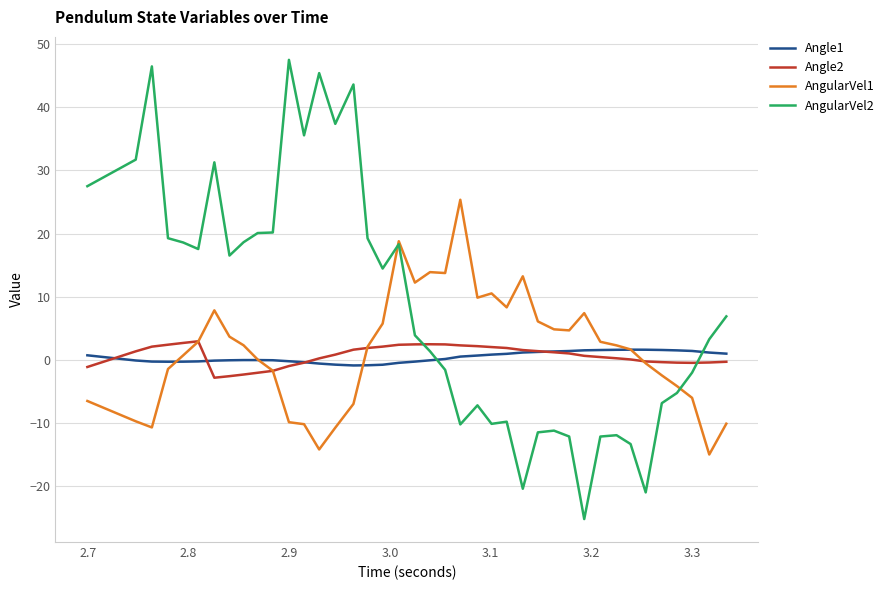

What is the highest value of the AngularVel2 series?

47.6